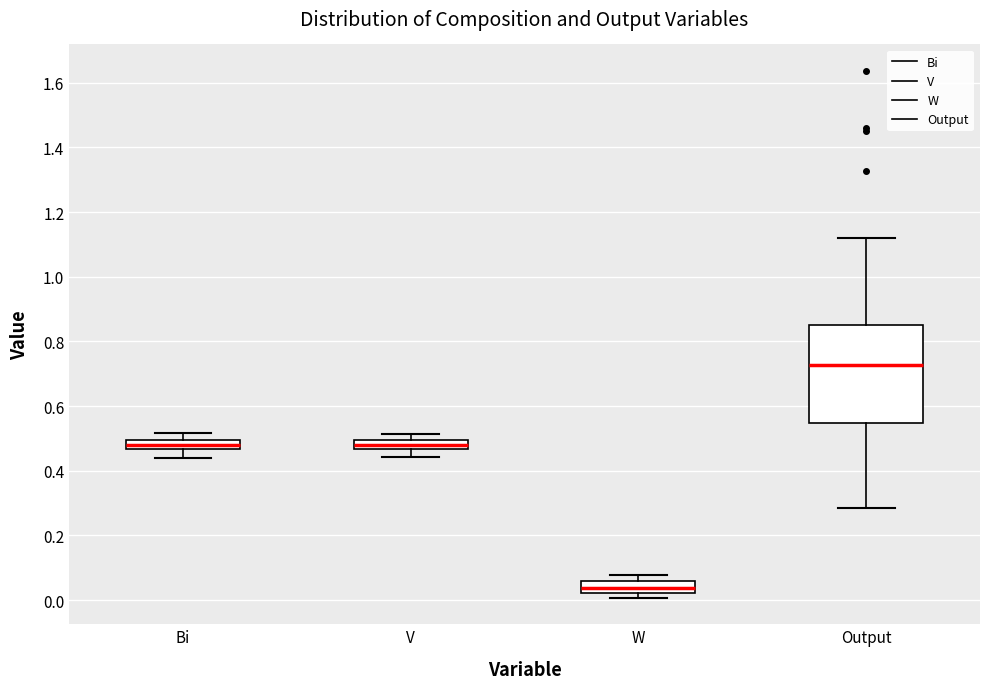

Comparing the boxes themselves (not the whiskers), which one is the tallest?

Output